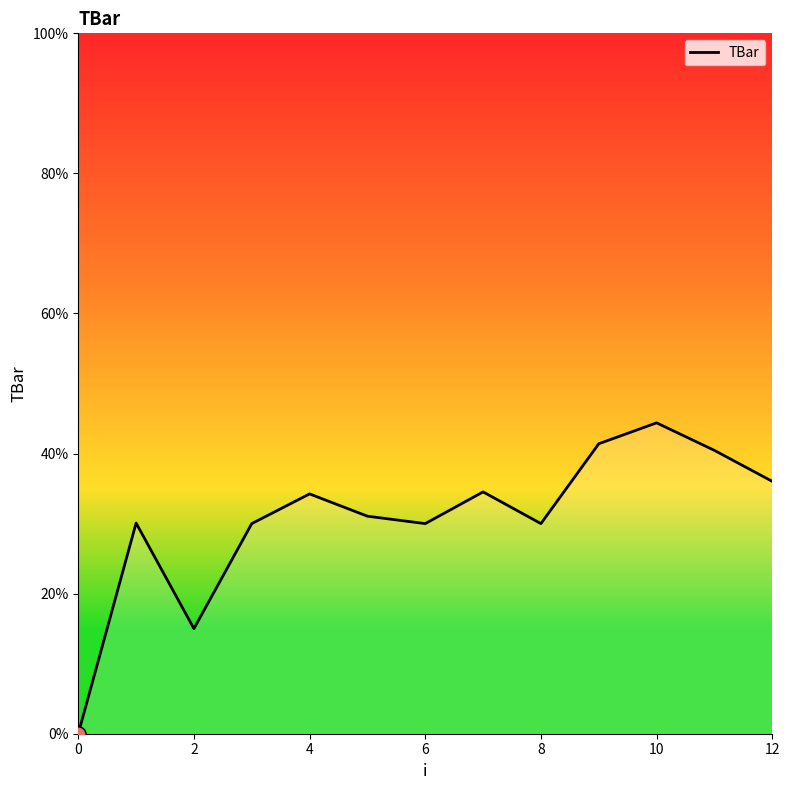

What is the maximum value shown in the chart?

44.4